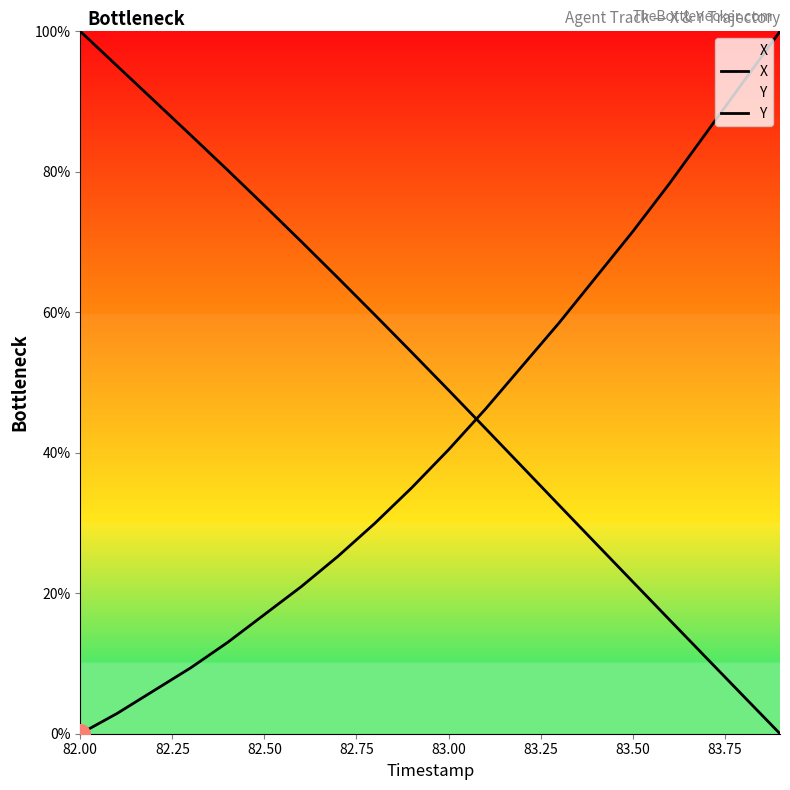

Which series has the widest spread of Y values?

X